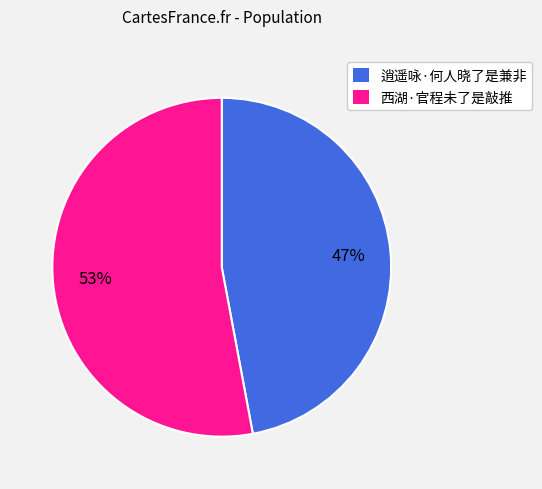

Is the sum of 西湖·官程未了是敲推 and 逍遥咏·何人晓了是兼非 greater than half?

Yes